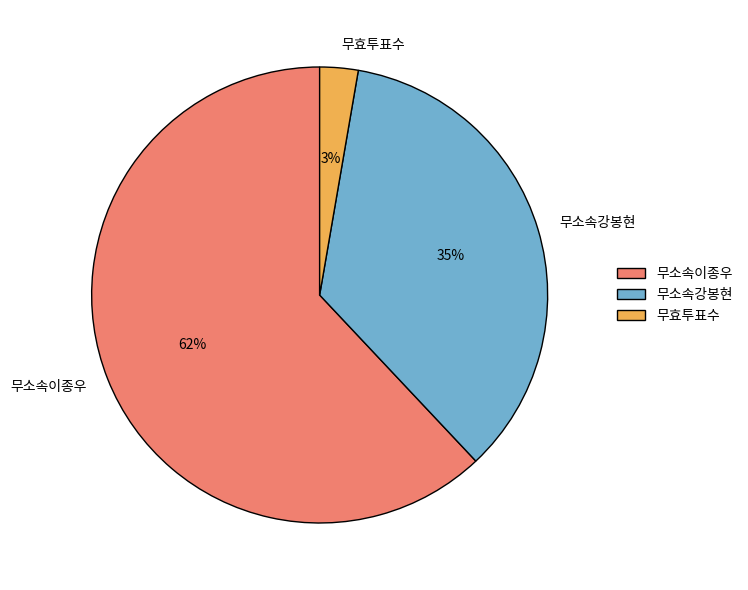

To the nearest percent, what portion does 무효투표수 represent?

3%